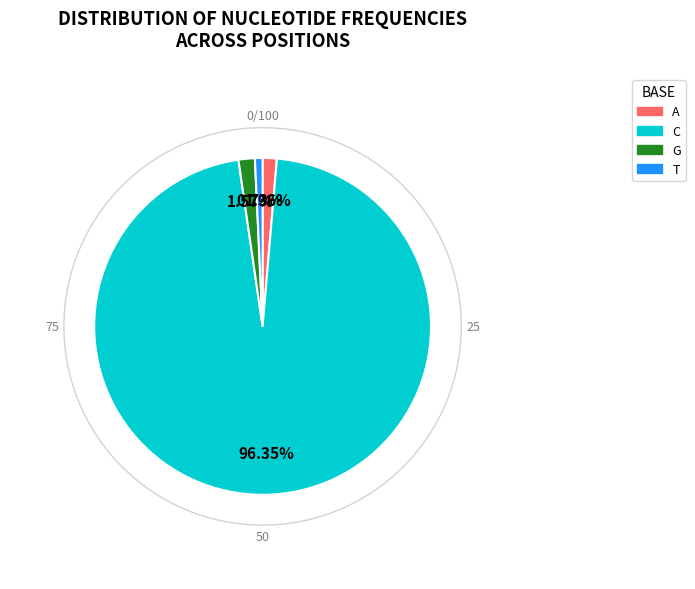

Which slice is the largest?

C